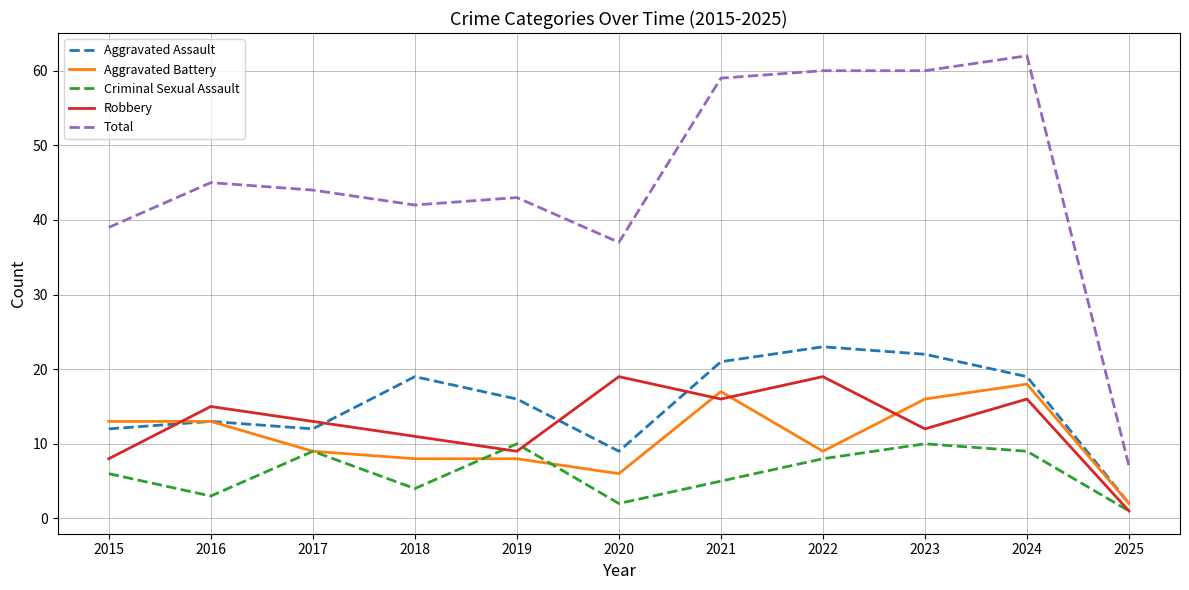

How many lines are shown in the chart?

5